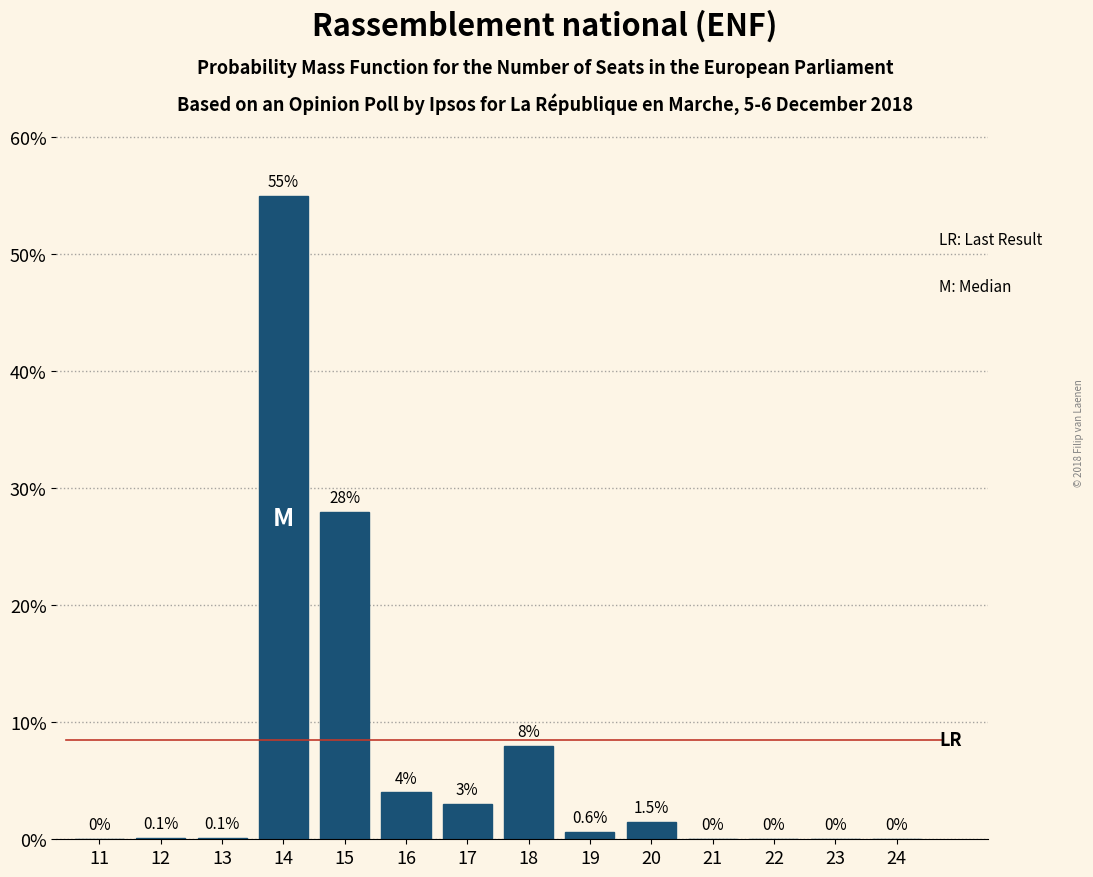

Reading right to left, what are all the values shown in this chart?

24=0.0	23=0.0	22=0.0	21=0.0	20=1.5	19=0.6	18=8.0	17=3.0	16=4.0	15=28.0	14=55.0	13=0.1	12=0.1	11=0.0